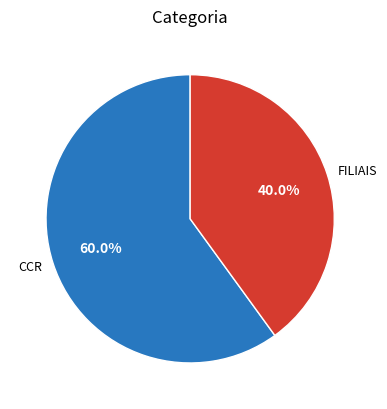

Which slice is the smallest?

FILIAIS